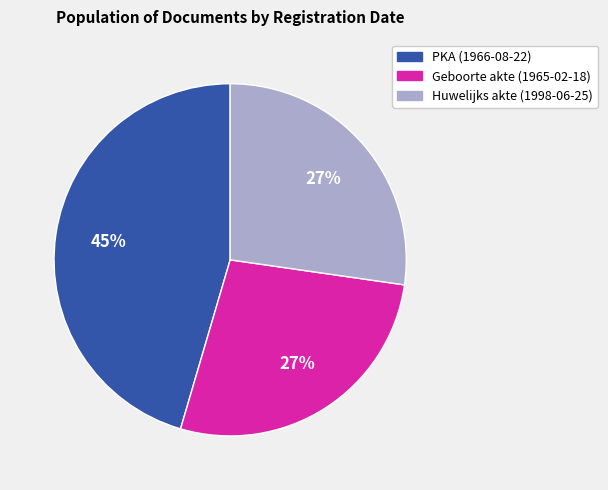

Which category has the biggest portion of the pie?

PKA (1966-08-22)